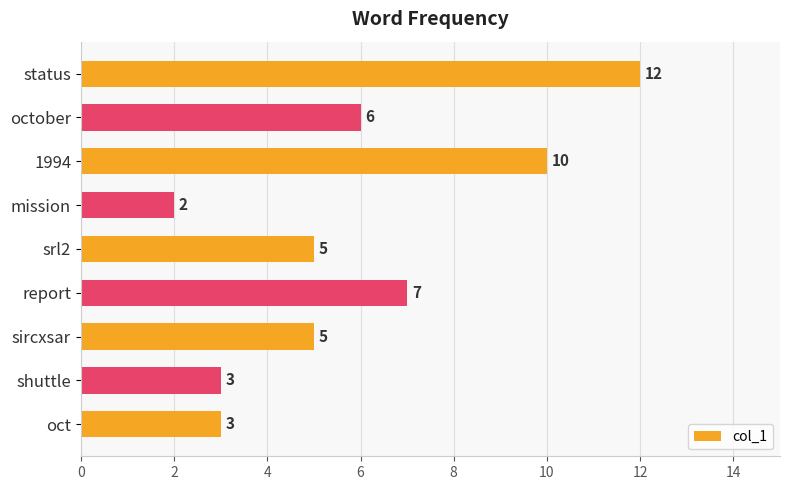

How many bars are there in total?

9